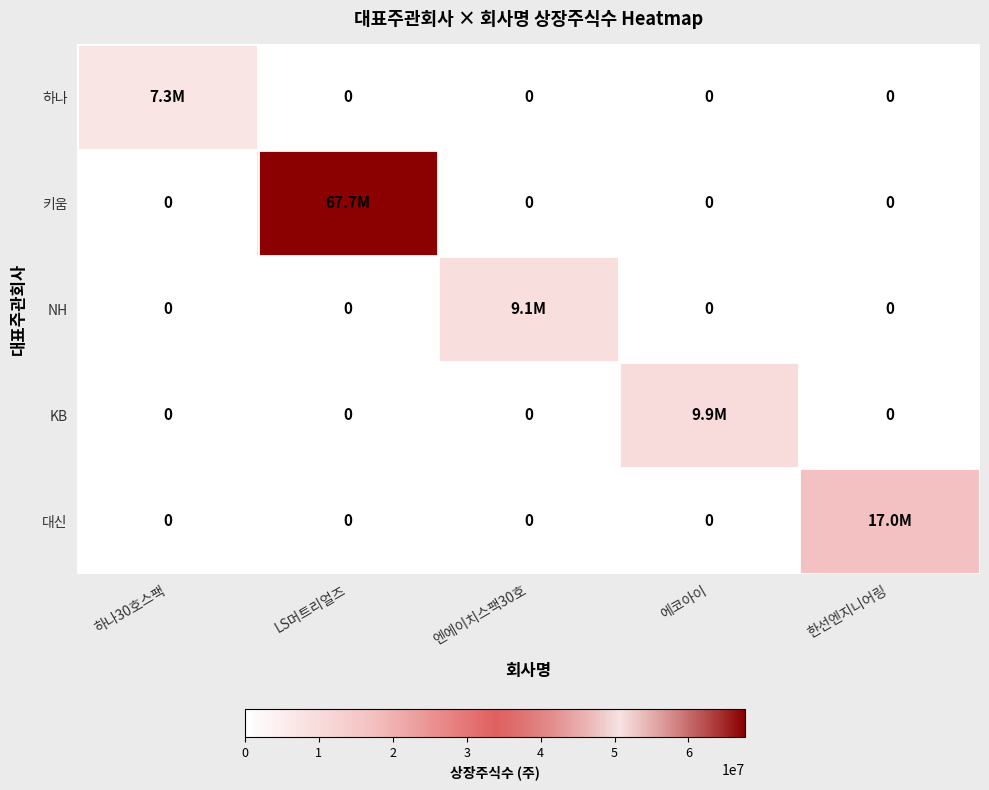

Which has a higher value, 한선엔지니어링 or LS머트리얼즈?

한선엔지니어링